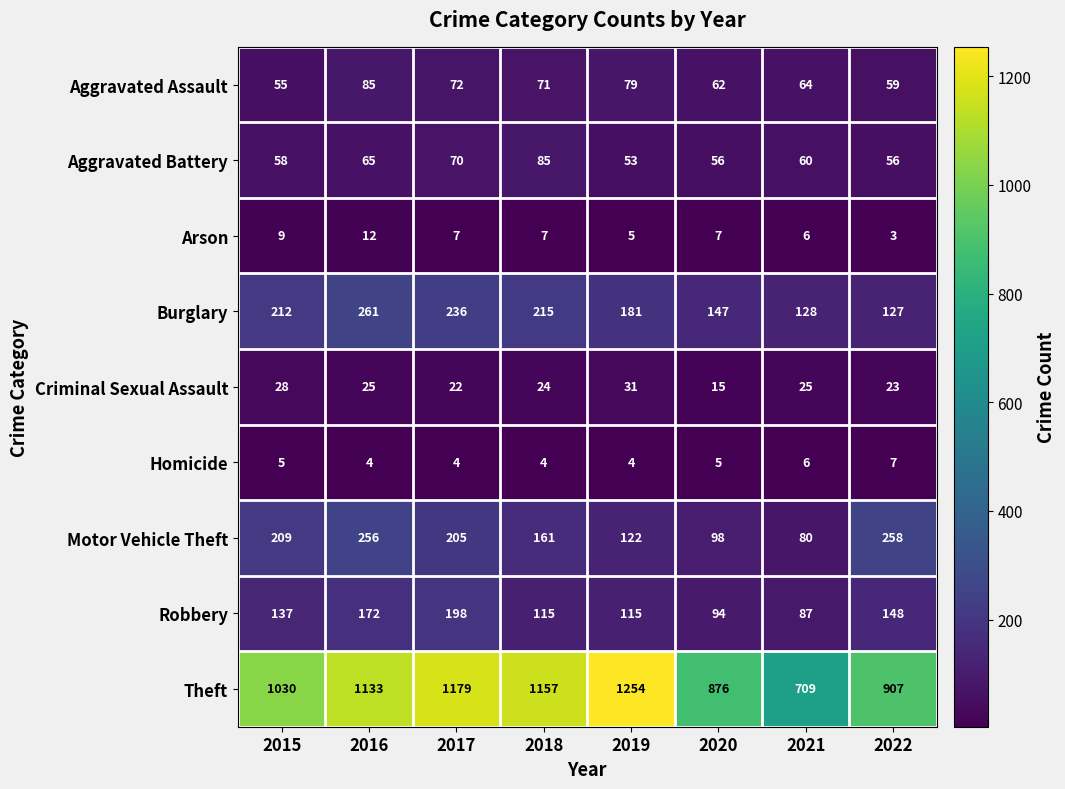

At which label does Aggravated Battery first exceed 60?

2016